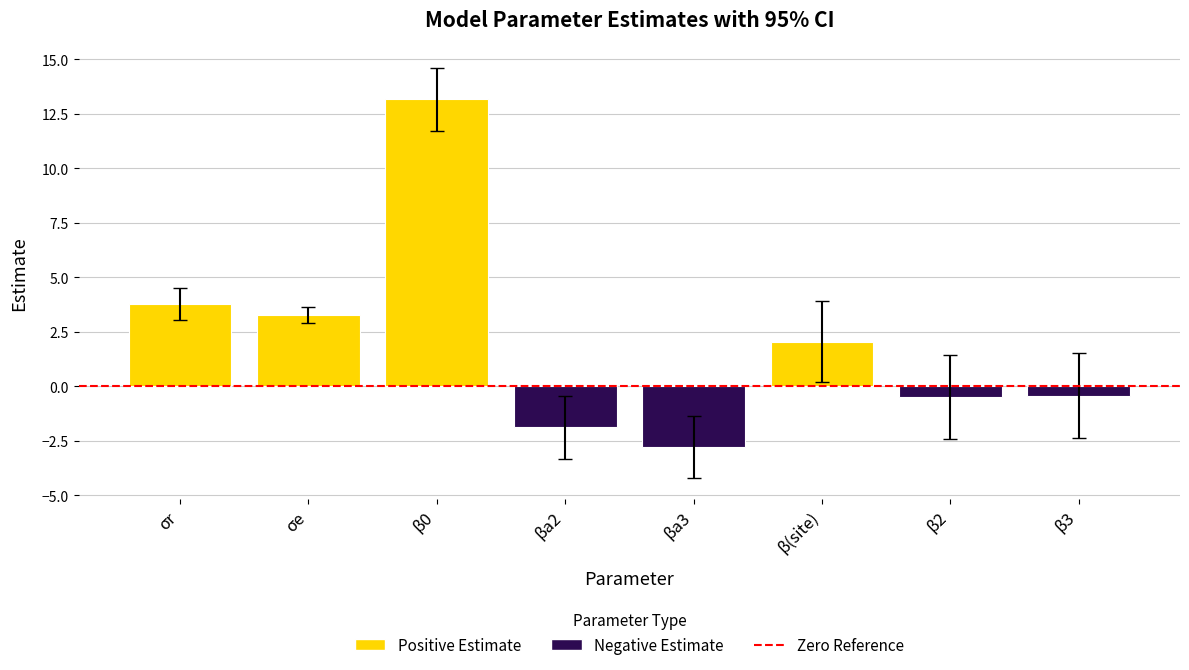

What is the label of the 2nd bar from the right?

β2